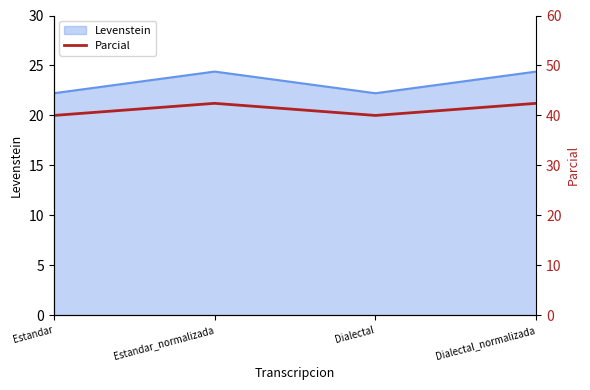

What is the difference between the maximum and second lowest values?

2.4